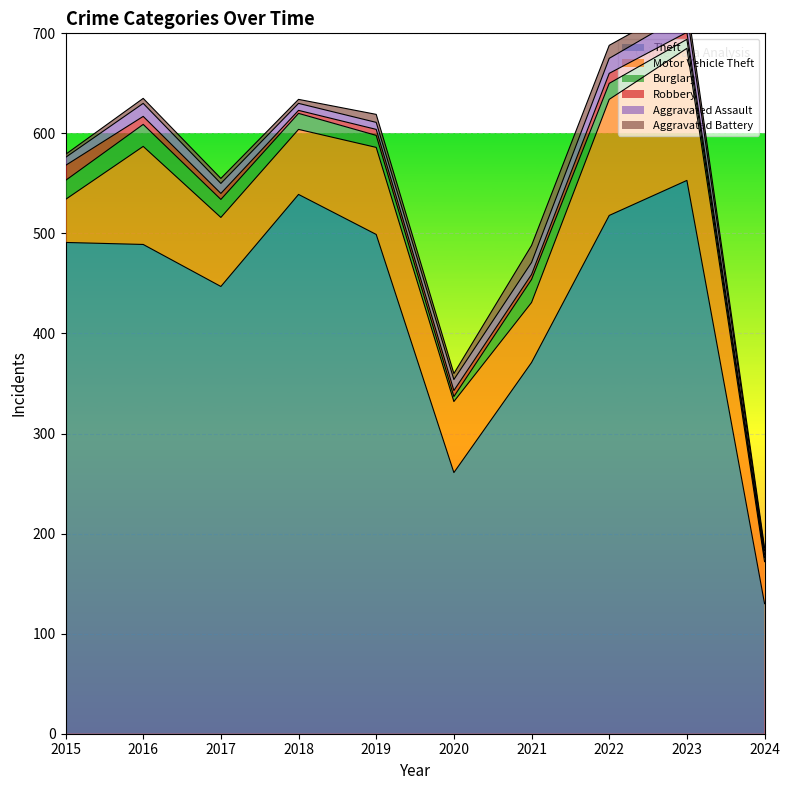

What is the value of the Motor Vehicle Theft point at the 9th from the left?

132